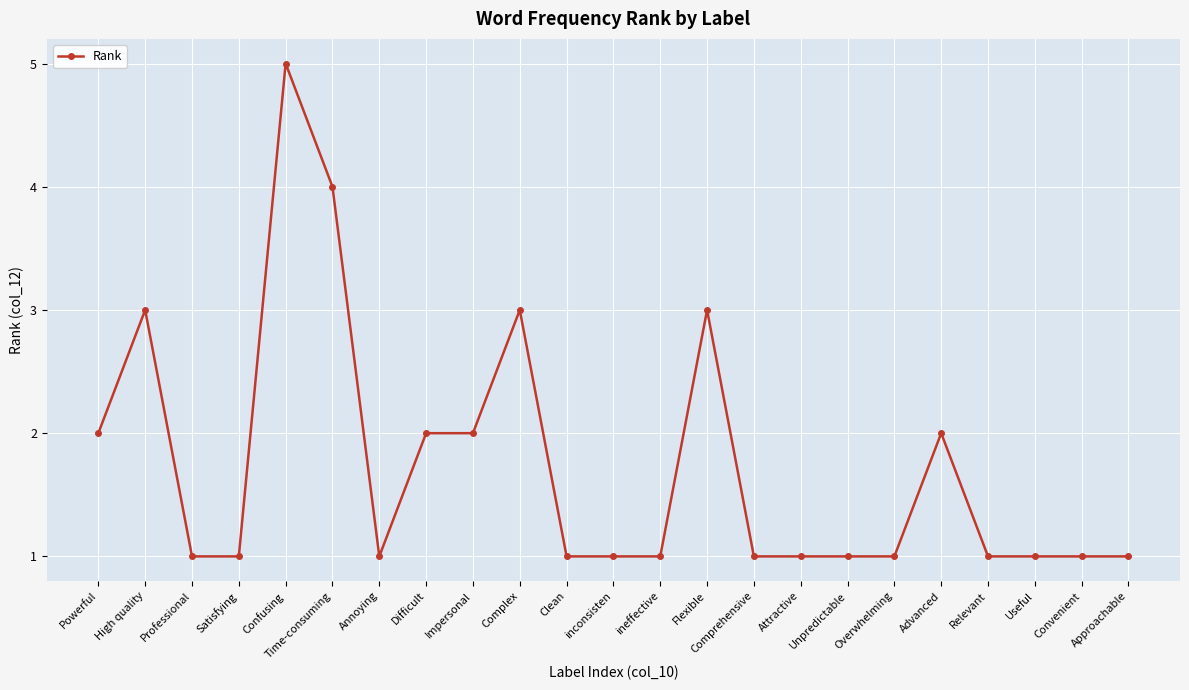

What is the label of the 18th point from the left?

Overwhelming